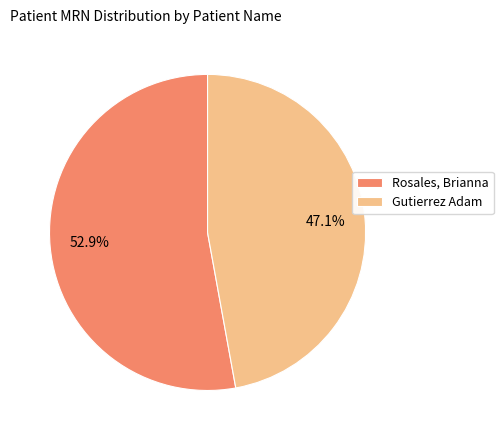

What is the largest slice in the pie chart?

Rosales, Brianna